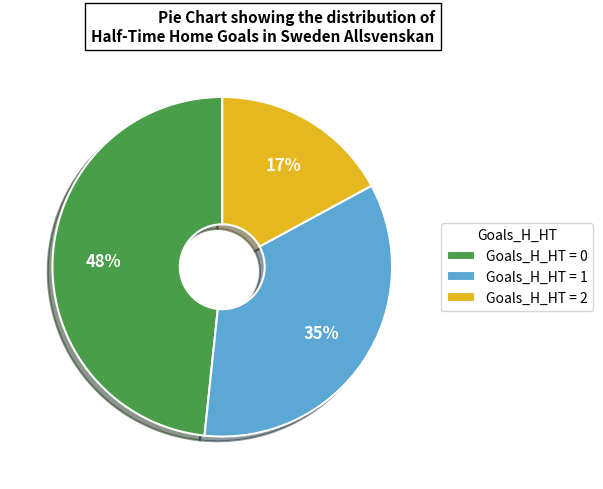

Rank the categories by value from highest to lowest.

Goals_H_HT = 0, Goals_H_HT = 1, Goals_H_HT = 2